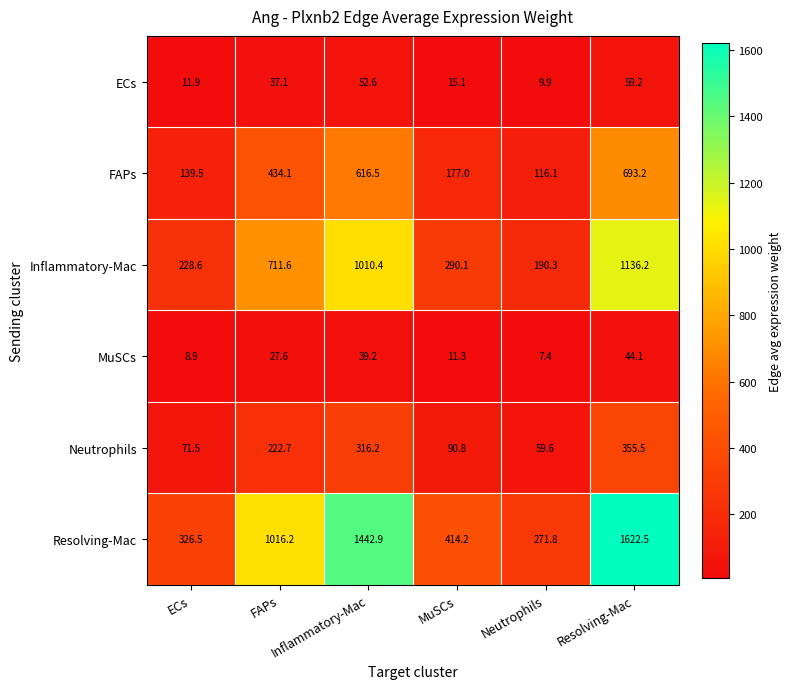

What is the greatest value displayed?

1622.5